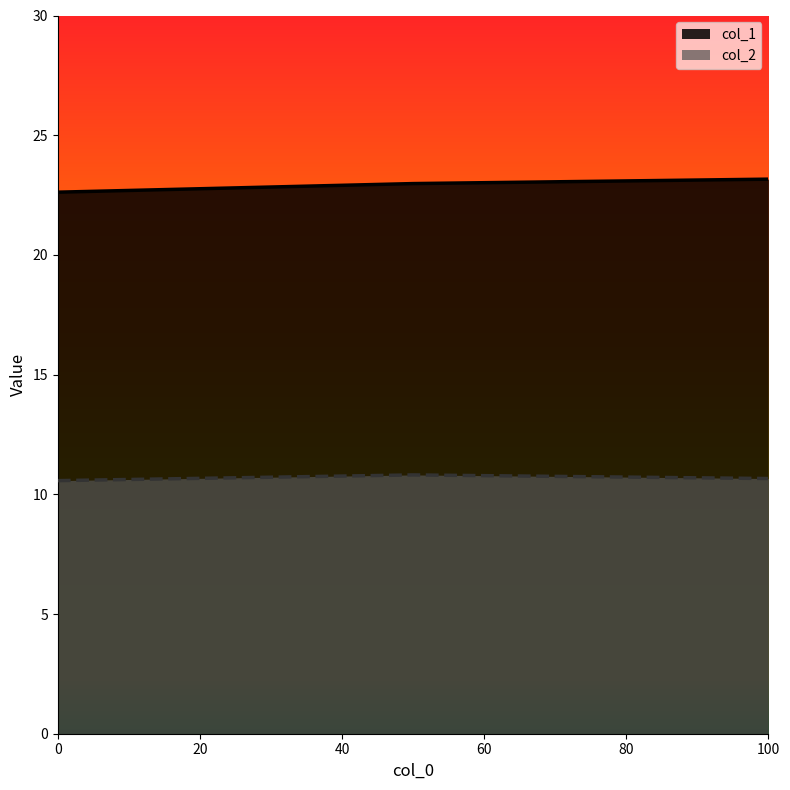

Is the value of col_2 at 100 greater than the value of col_1 at 50?

No